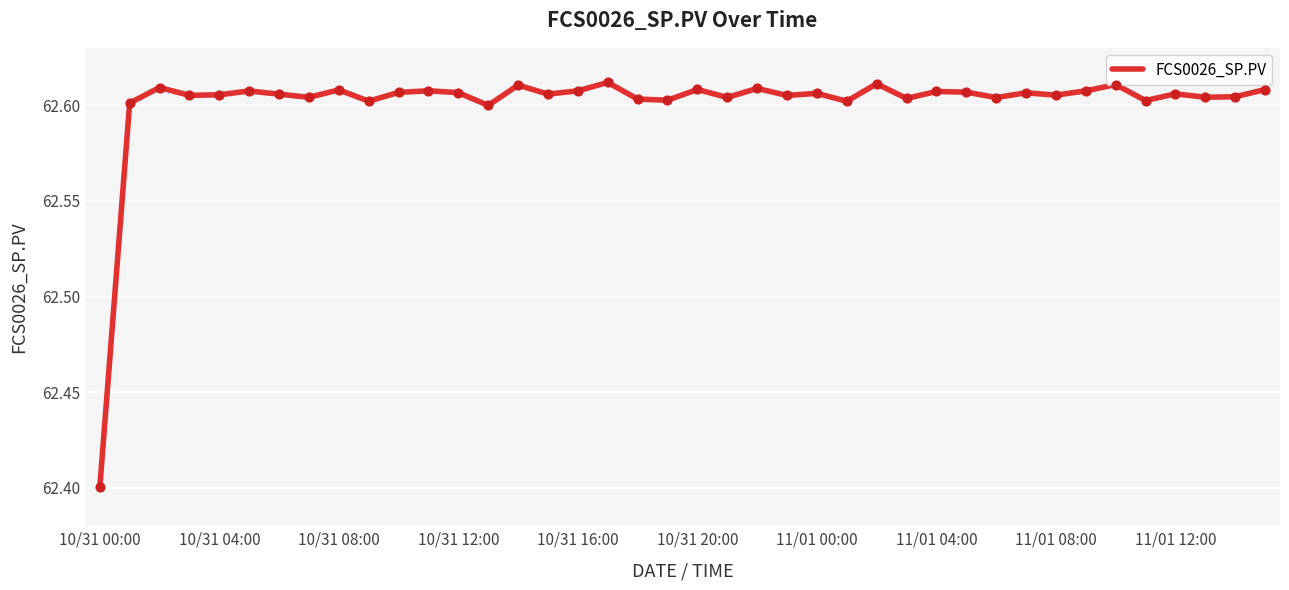

What is the minimum value shown in the chart?

62.4